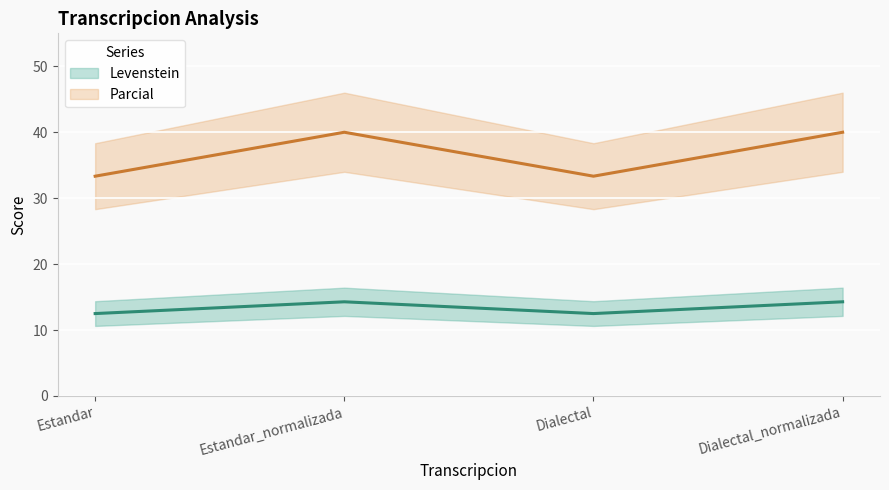

Which category has the highest value in the Levenstein series?

Estandar_normalizada